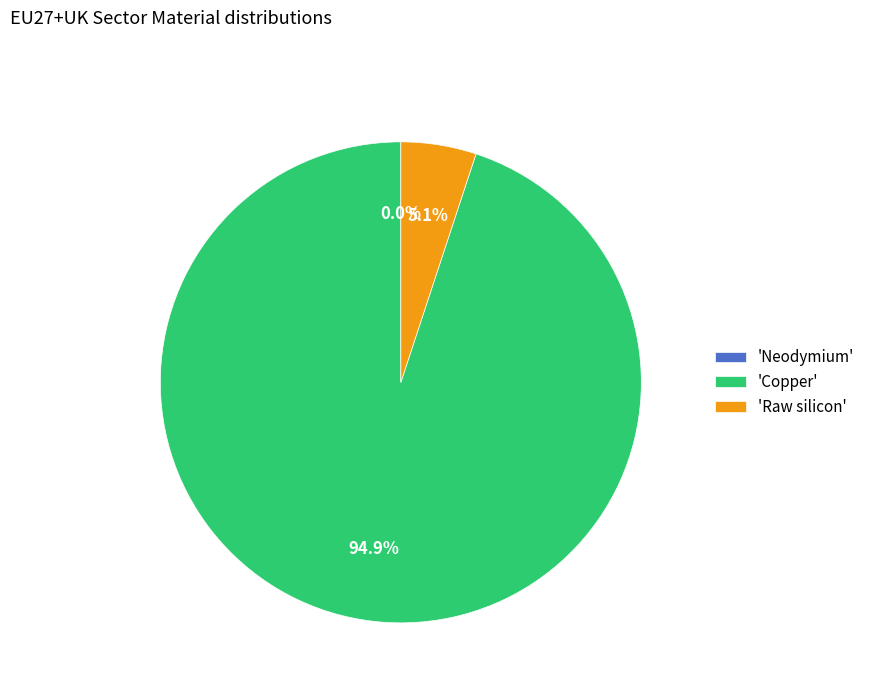

To the nearest percent, what is the difference between the largest and smallest slice percentages?

95%